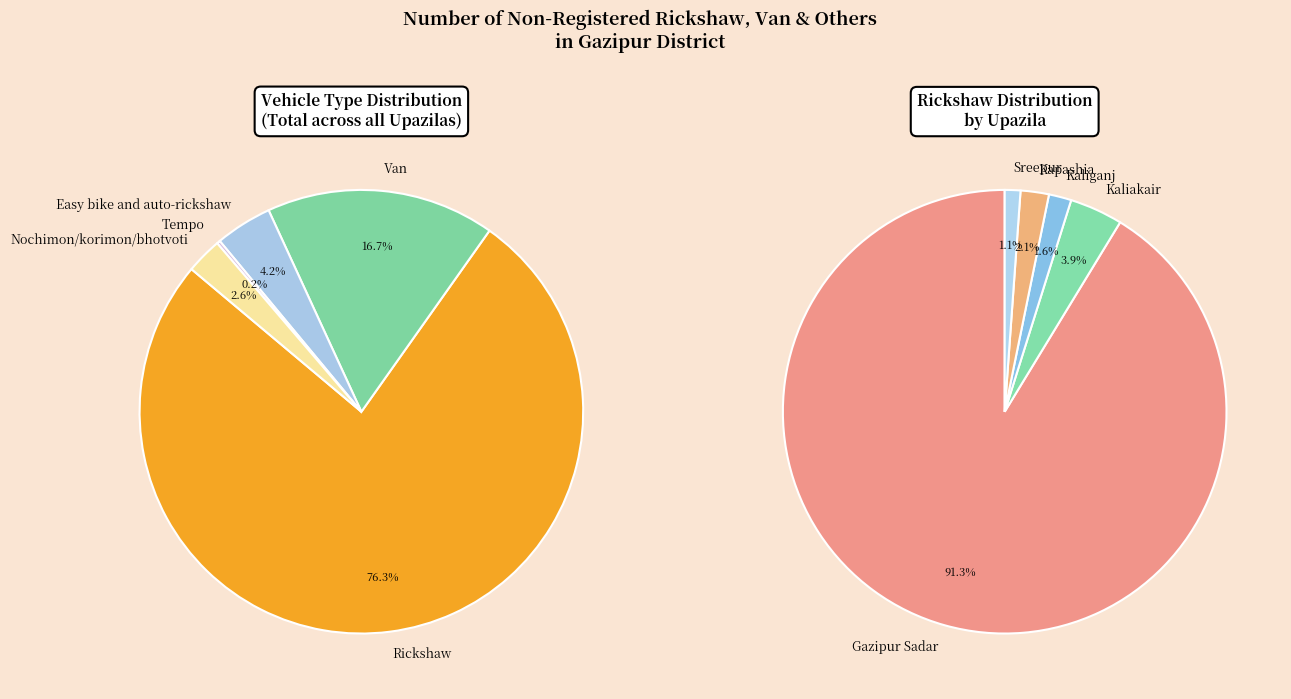

Which series has the largest range (max minus min)?

Rickshaw